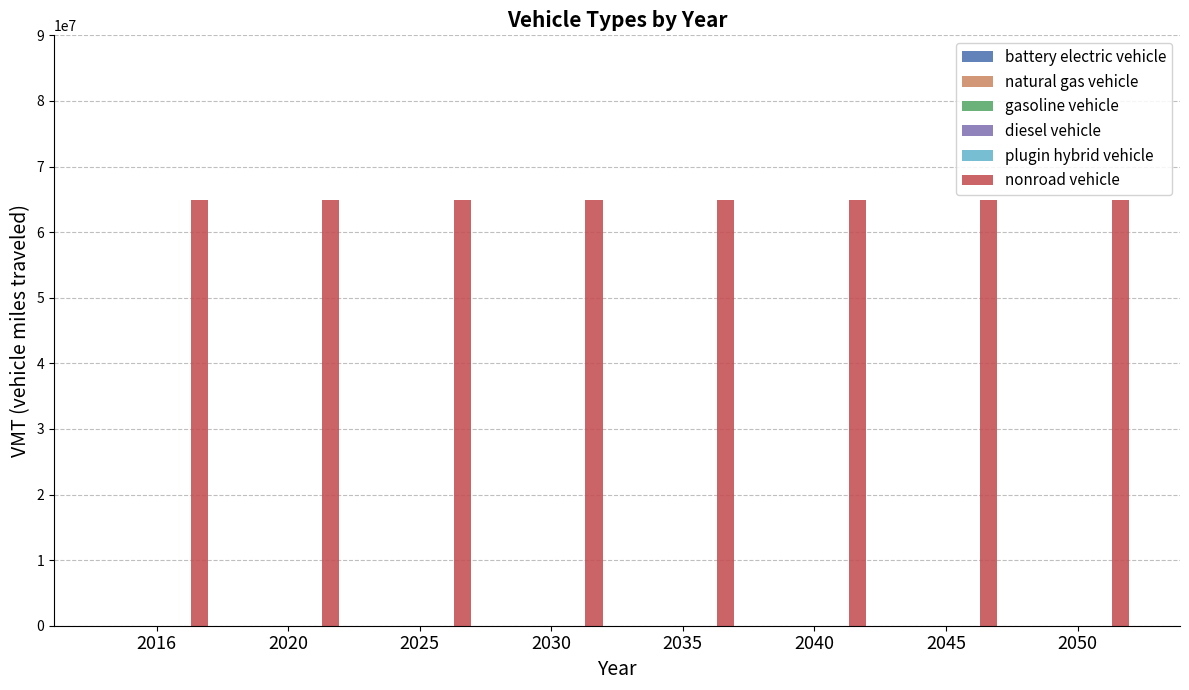

How many categories are shown in the chart?

8